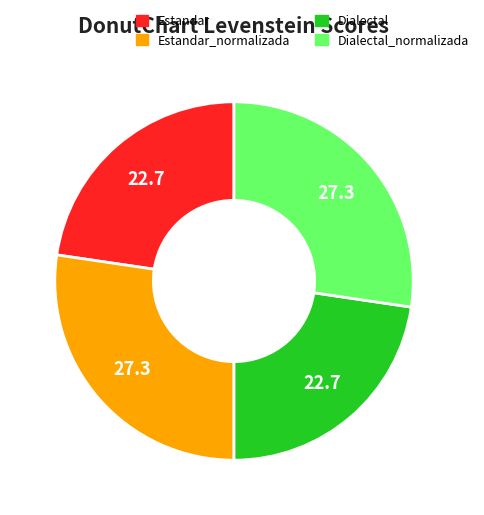

Is there any slice that represents more than half of the pie?

No